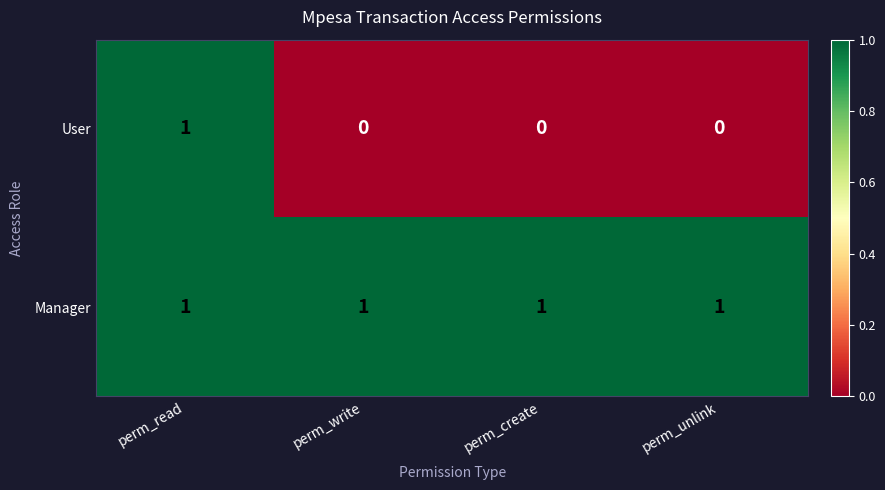

Which series has the largest range (max minus min)?

User